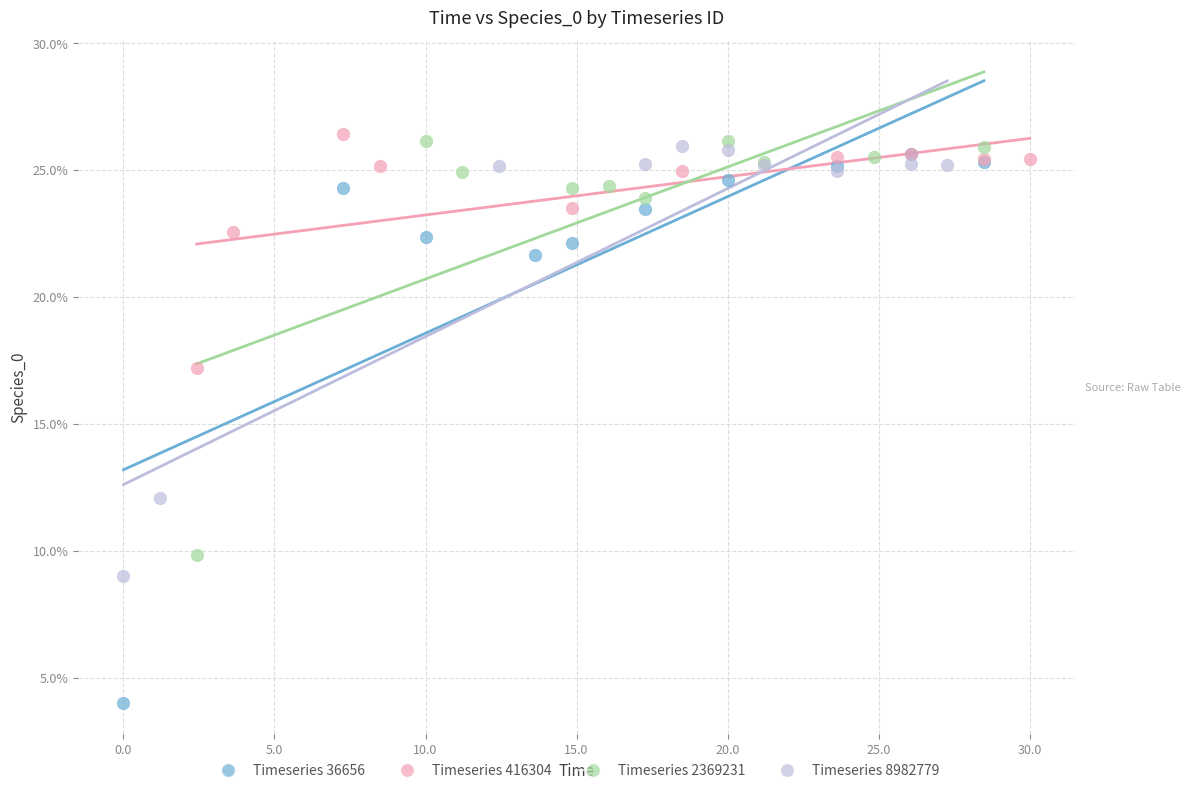

Which series has the largest Y range (max minus min)?

Timeseries 36656